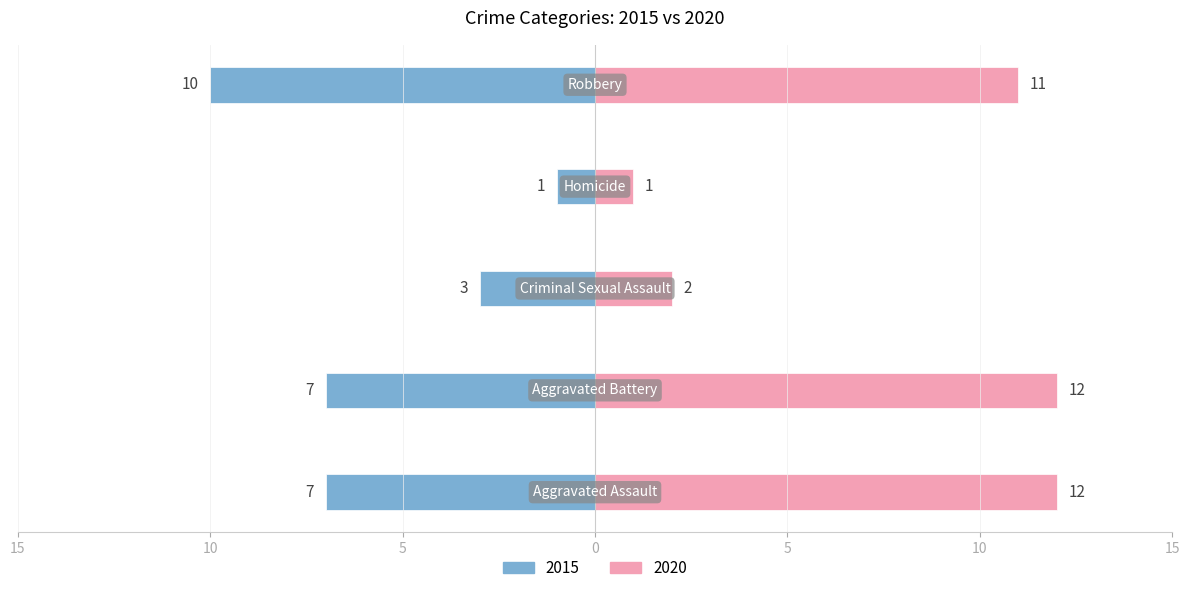

What is the value of the 2015 bar at the 1st from the left?

-7